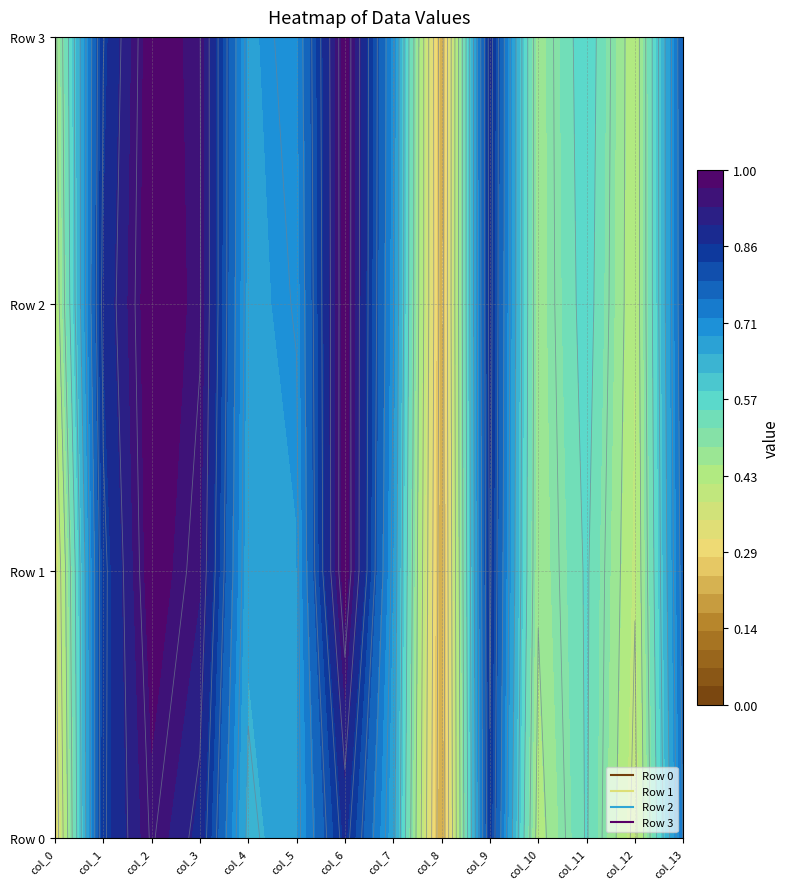

At which label does Row 2 reach its minimum?

col_8